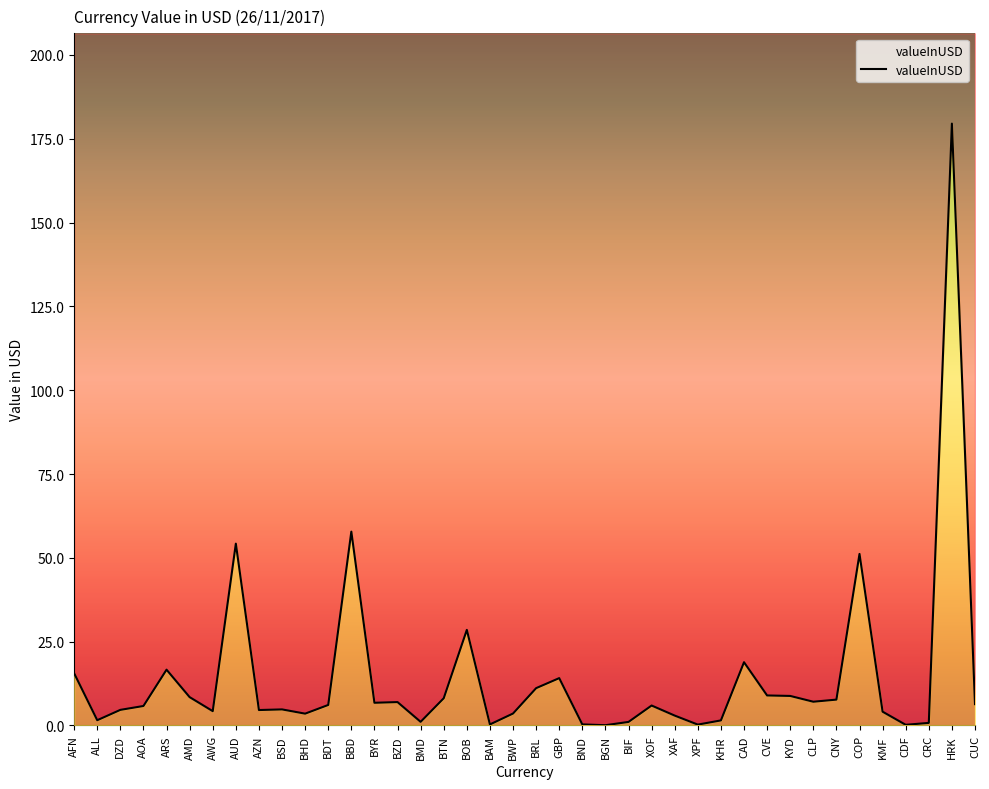

At which category does the chart reach its minimum across all series?

BGN